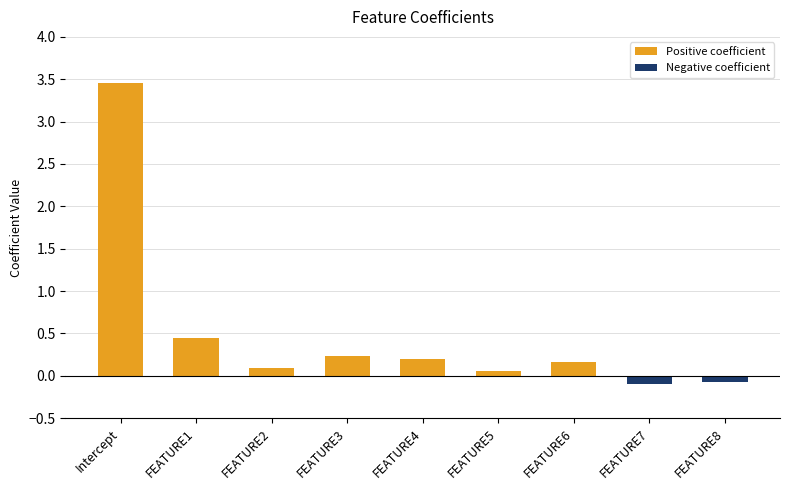

Which category has the highest value across all series?

Intercept